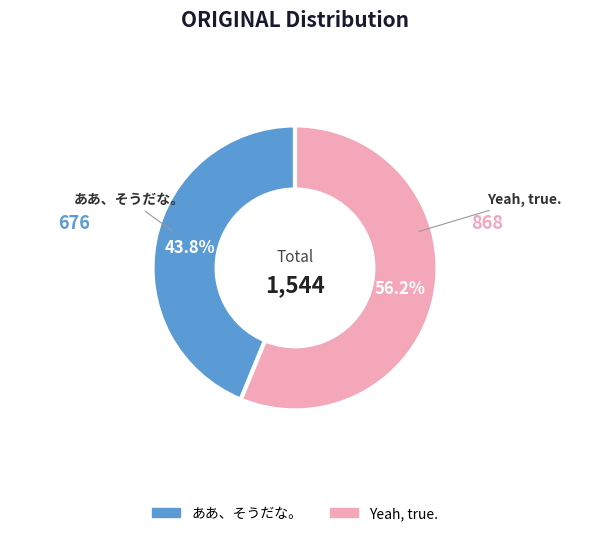

To the nearest percent, what is the combined percentage of Yeah, true. and ああ、そうだな。?

100%